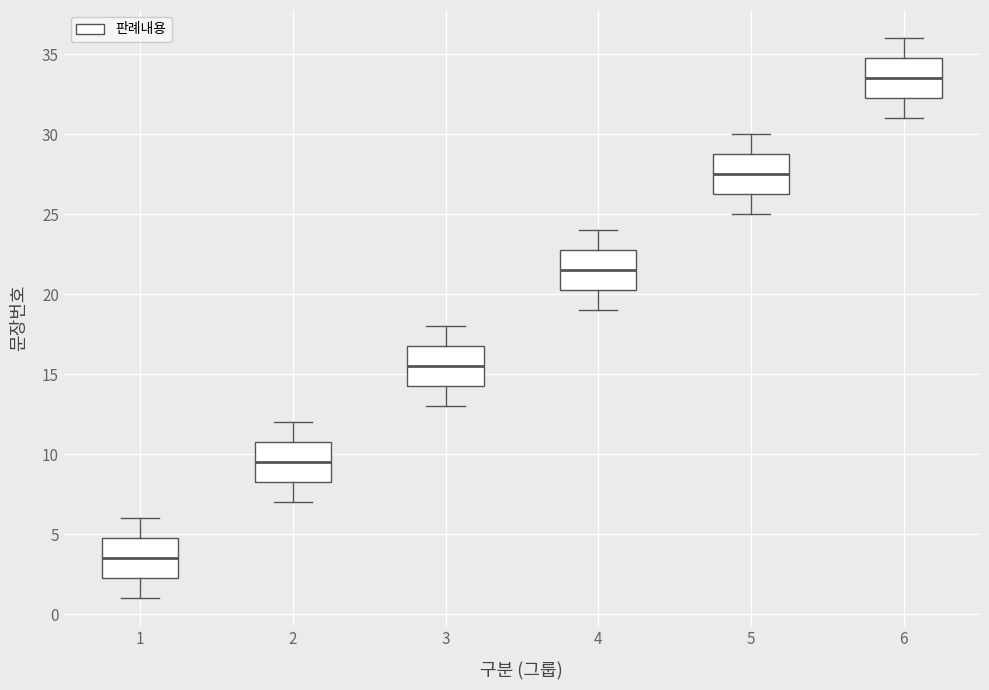

Reading left to right, transcribe this box plot: for each box, give where its median line is, the range the box spans, and where its two whiskers end, as read against the y-axis. The values are not printed on the chart, so give them approximately, as read against the axis.

1: median 3.5, box 2.5 to 5.0, whiskers 1.0 to 6.0
2: median 9.5, box 8.5 to 11.0, whiskers 7.0 to 12.0
3: median 15.5, box 14.5 to 17.0, whiskers 13.0 to 18.0
4: median 21.5, box 20.5 to 23.0, whiskers 19.0 to 24.0
5: median 27.5, box 26.5 to 29.0, whiskers 25.0 to 30.0
6: median 33.5, box 32.5 to 35.0, whiskers 31.0 to 36.0